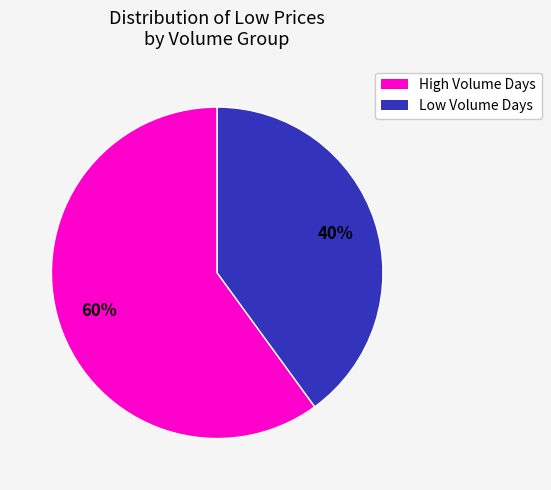

To the nearest percent, what is the average slice percentage?

50%